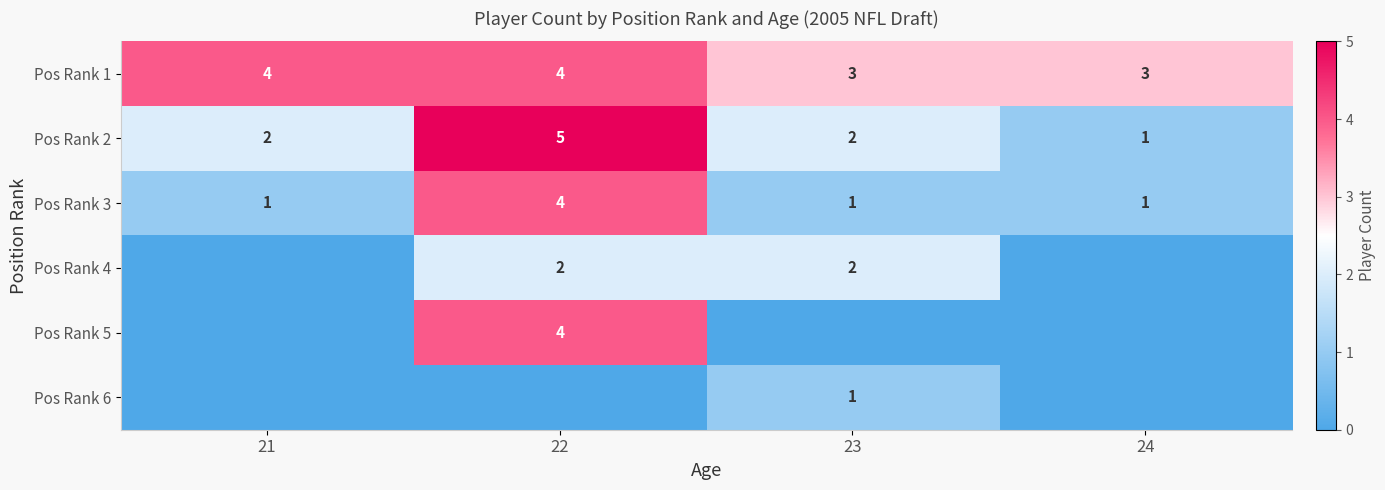

Count the number of data series in this chart.

6